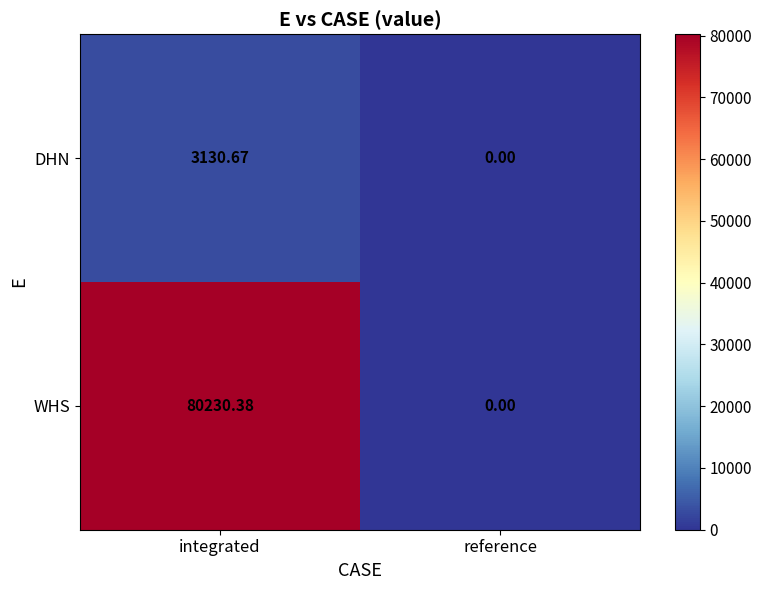

How many categories are shown in the chart?

2